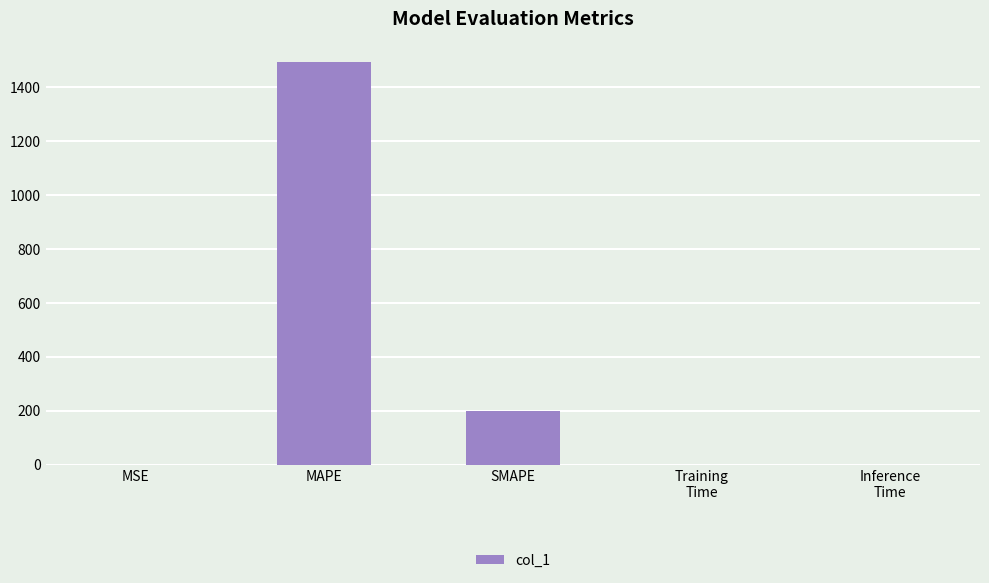

Which label corresponds to the largest value in the chart?

MAPE